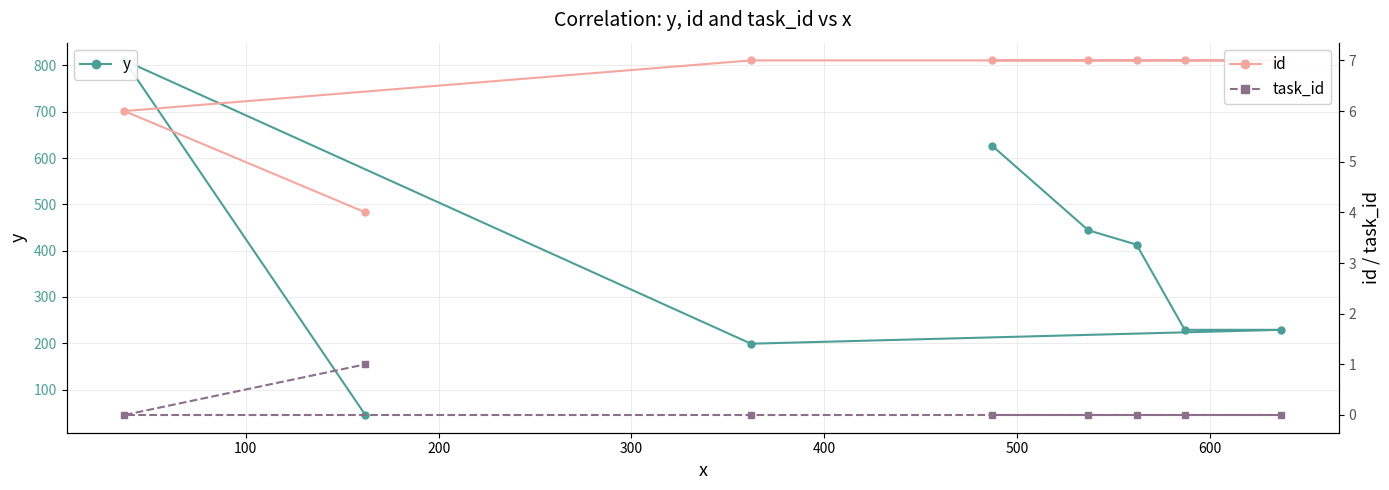

True or false: id and y intersect in this chart.

False